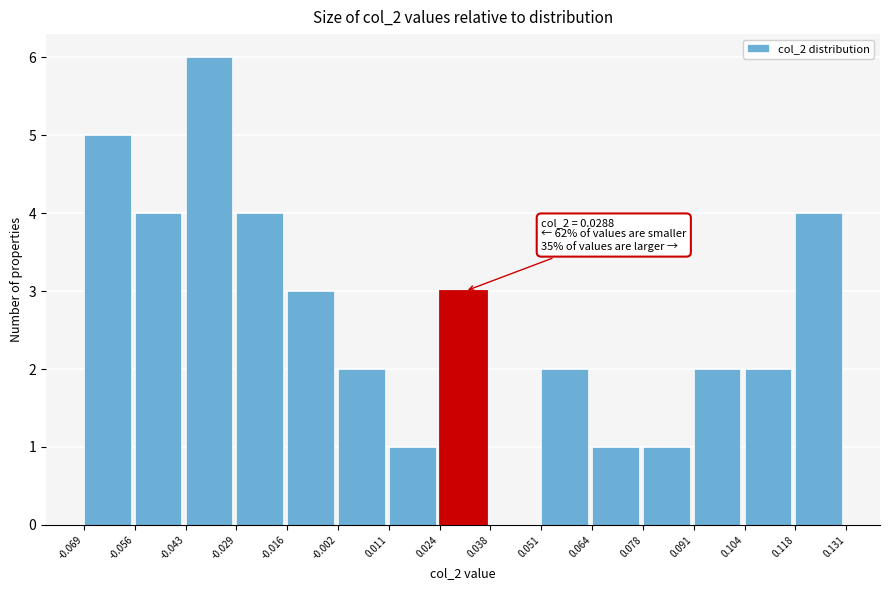

Which range on the x-axis has the tallest bar?

-0.043 to -0.029